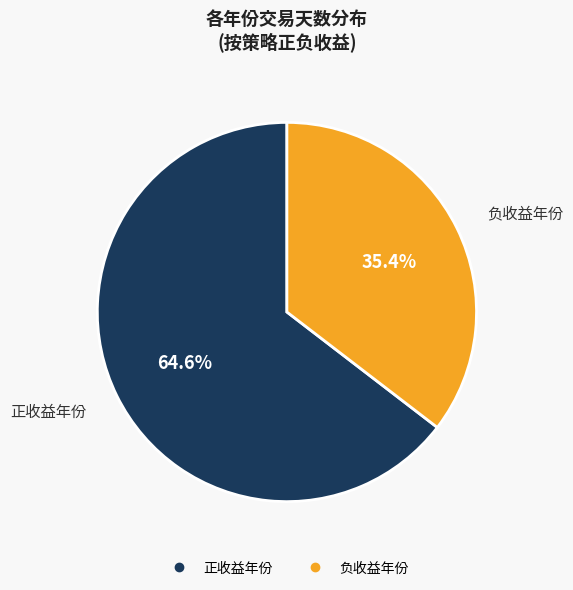

Is there a majority slice in this chart?

Yes